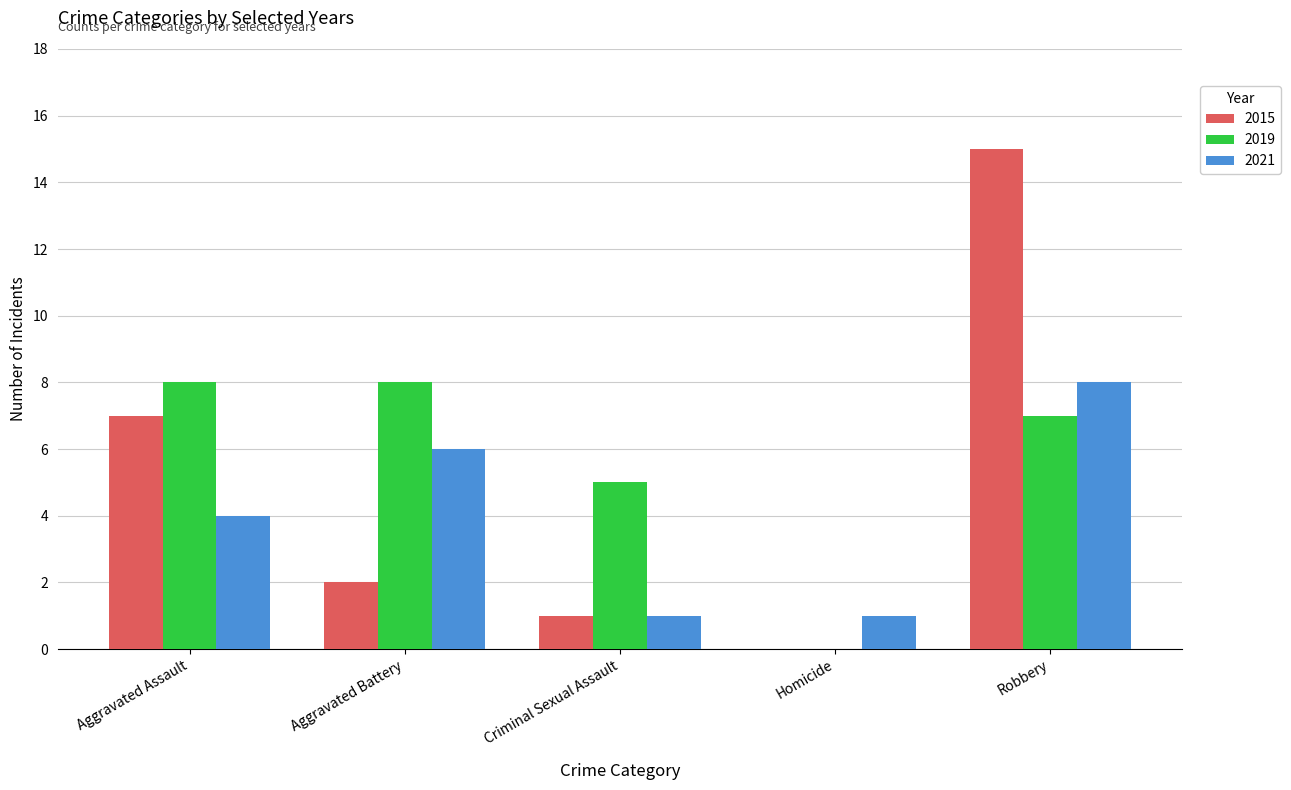

Which series has the largest range (max minus min)?

2015